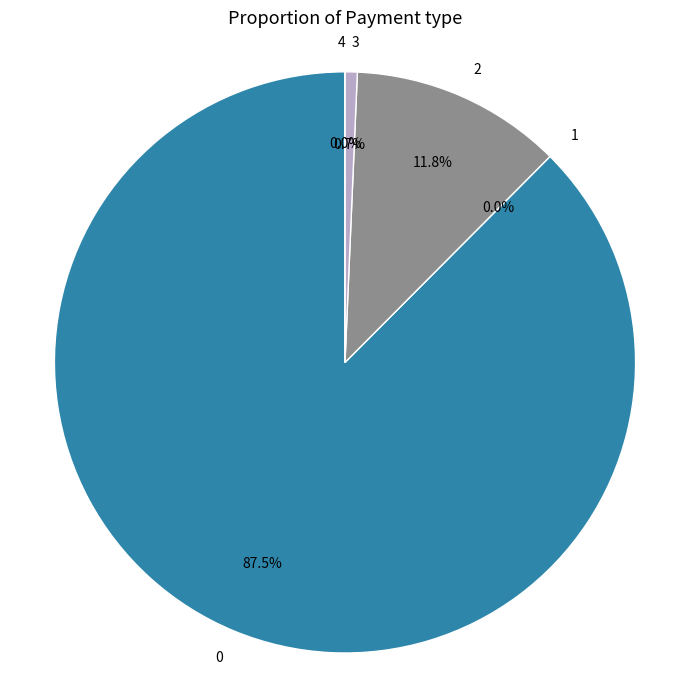

To the nearest percent, what portion does count represent?

88%